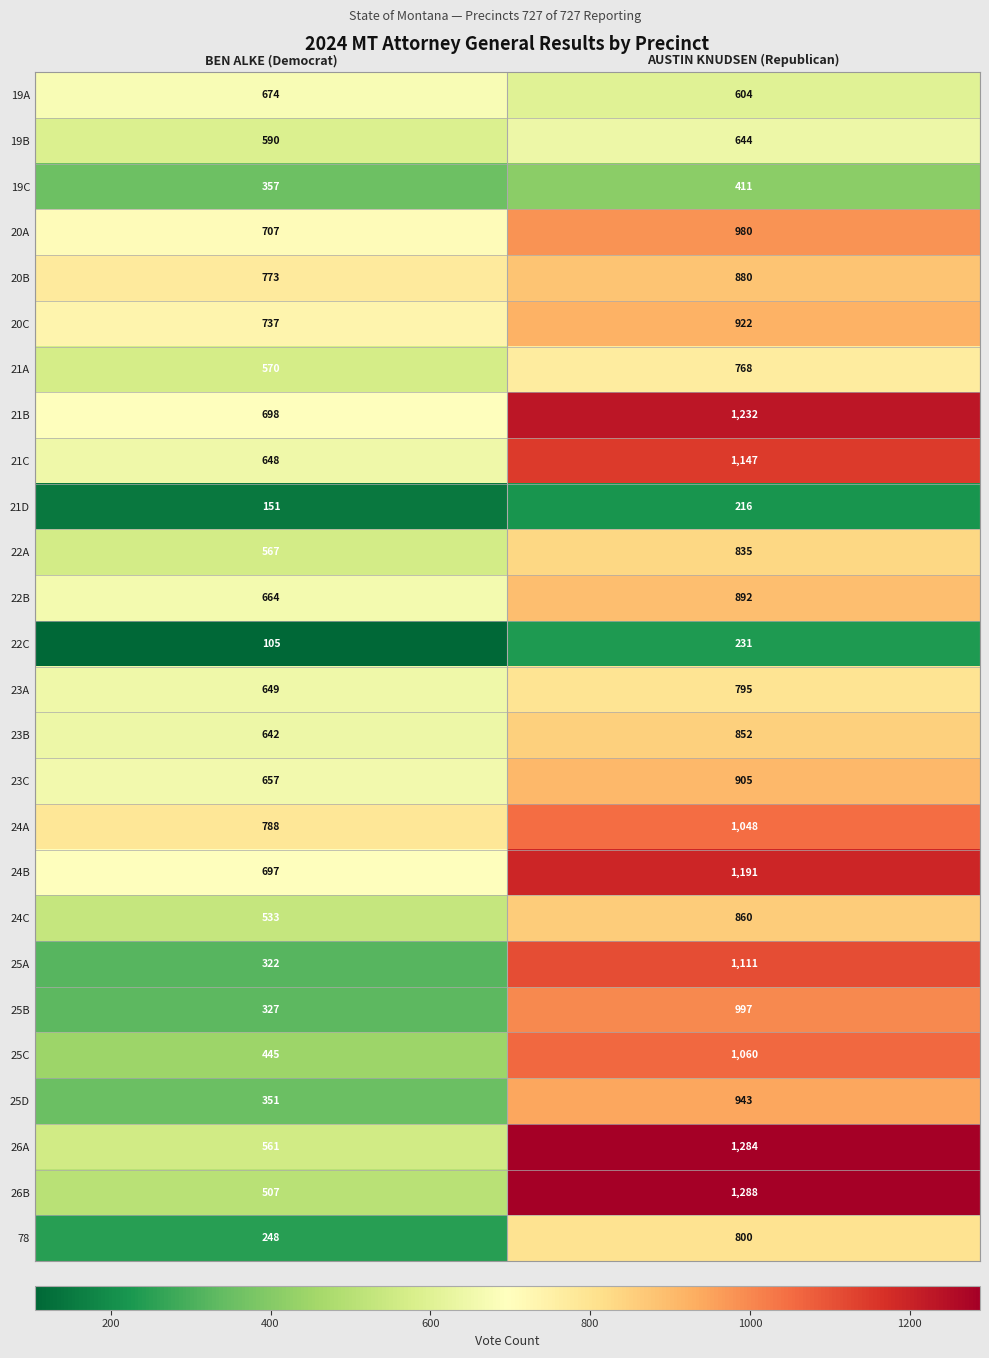

At which label does 24A reach its peak?

AUSTIN KNUDSEN (Republican)